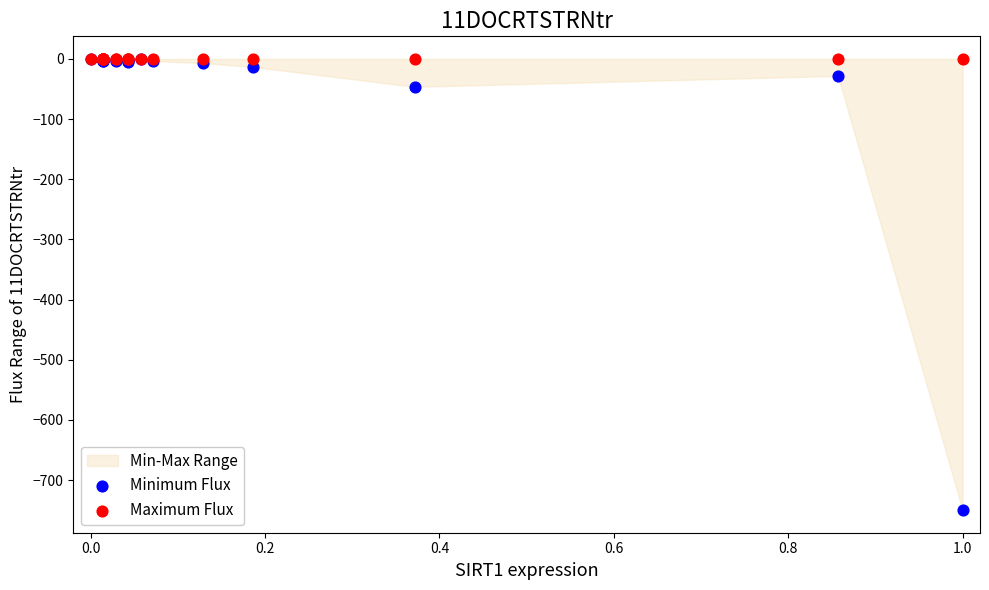

Across all series, what Y value is closest to -375?

-46.3